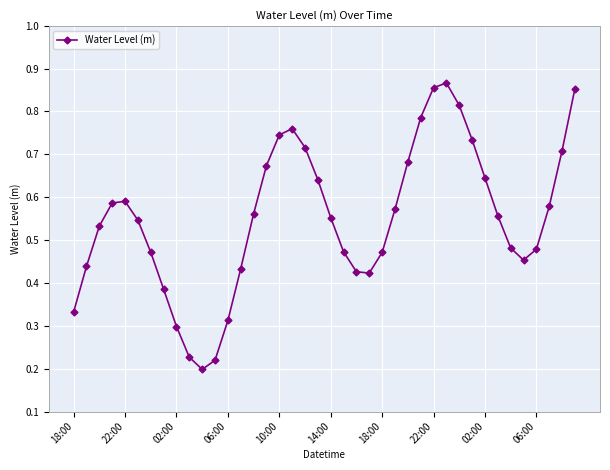

How many interior local valleys (lower than both neighbors) does the data have?

3